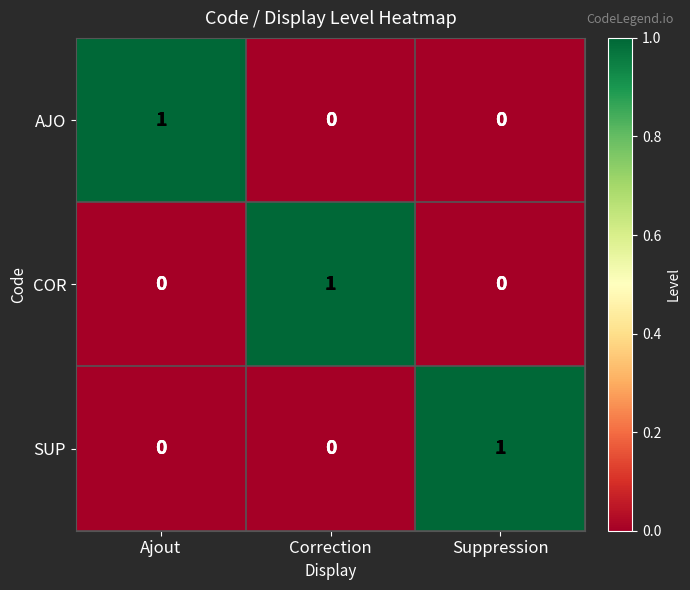

Which category has the highest value in the SUP series?

Suppression